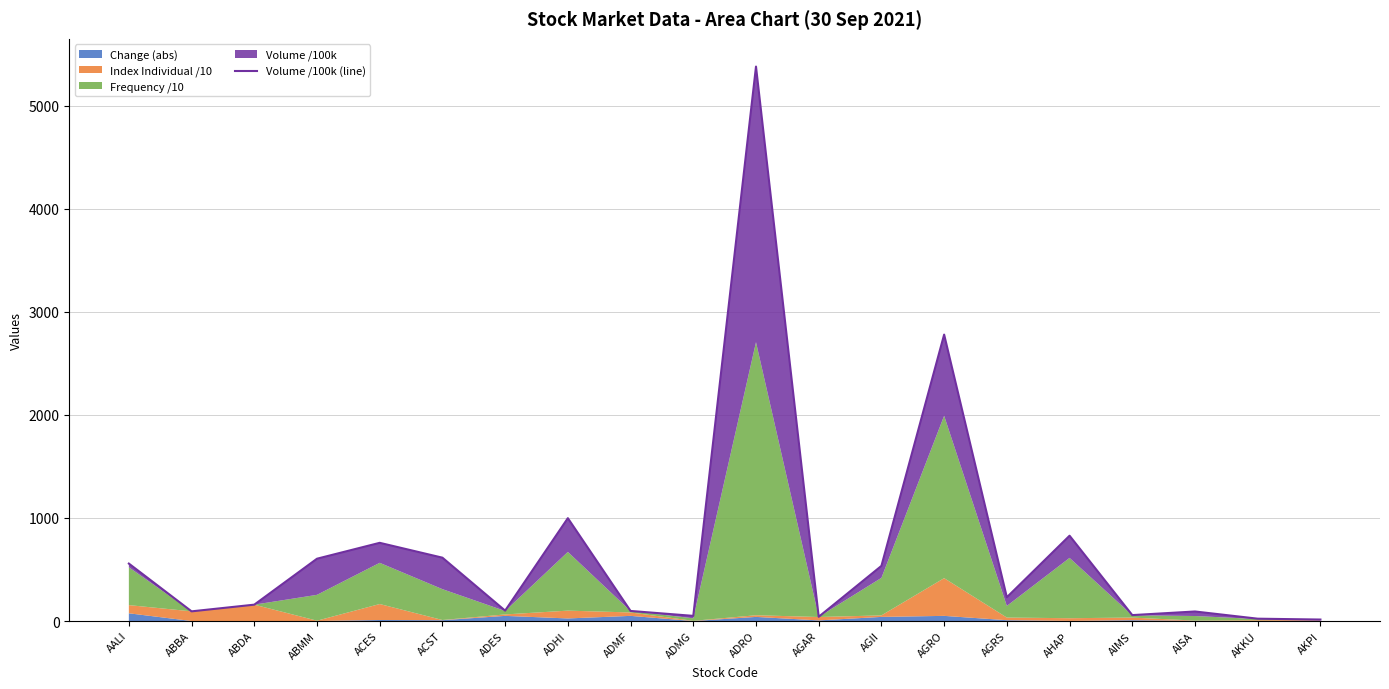

Read the value at ADHI.

997.8